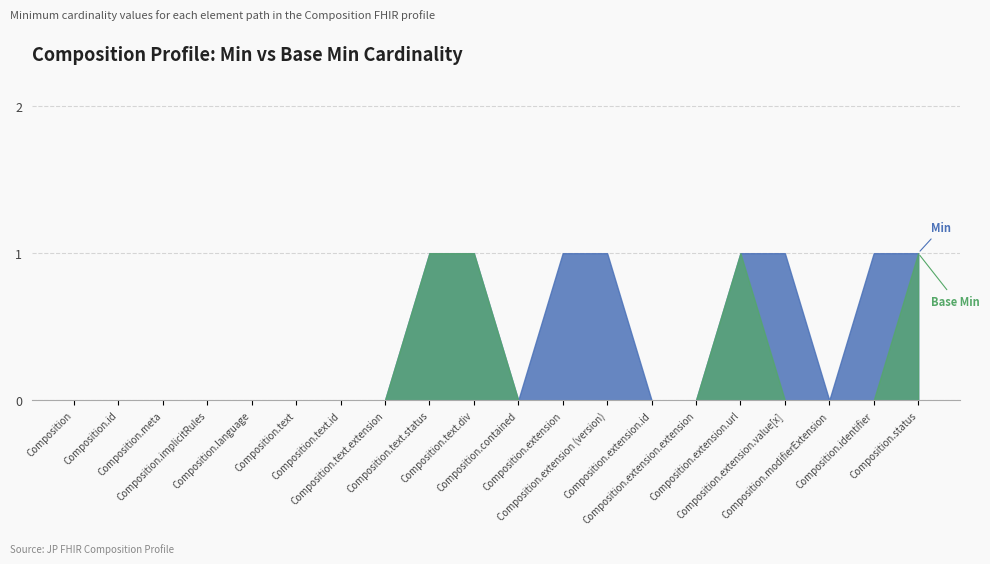

Does the chart have visible grid lines?

Yes